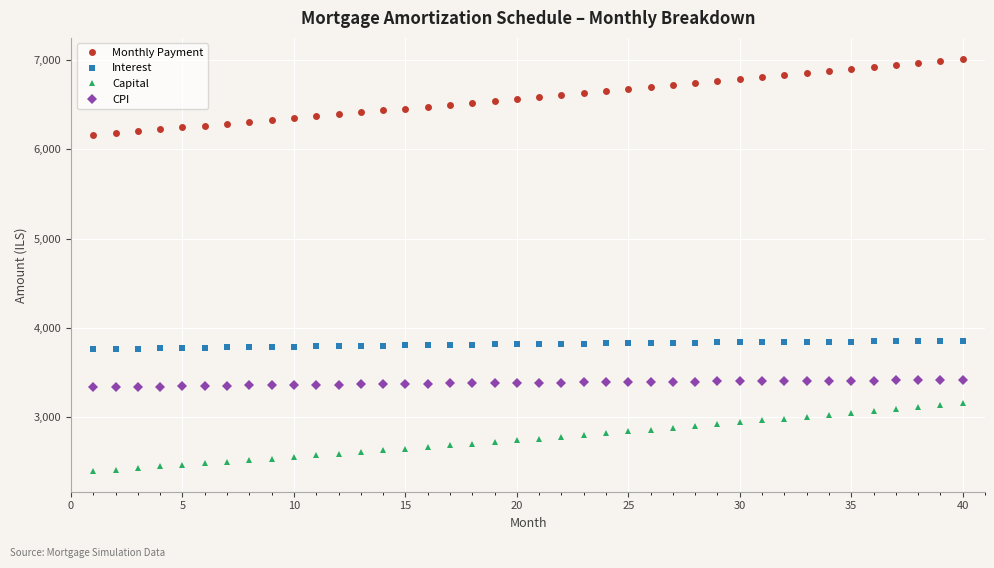

List the series in order of their peak value, lowest first.

Capital, CPI, Interest, Monthly Payment